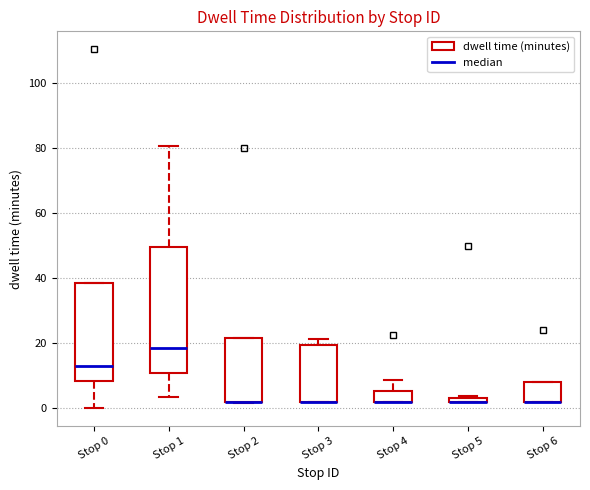

Which box is the tallest, from its lower edge to its upper edge?

Stop 1